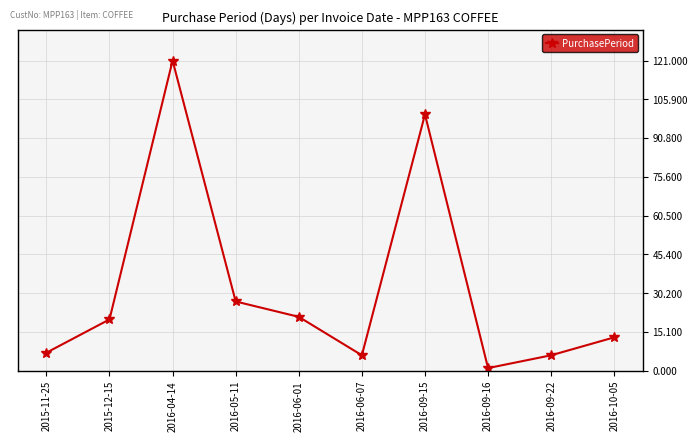

Reading left to right, list all the values displayed in this chart.

7	20	121	27	21	6	100	1	6	13